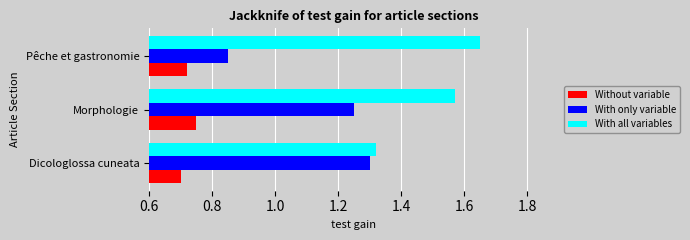

True or false: Without variable has a value of 0.4 at Pêche et gastronomie.

False